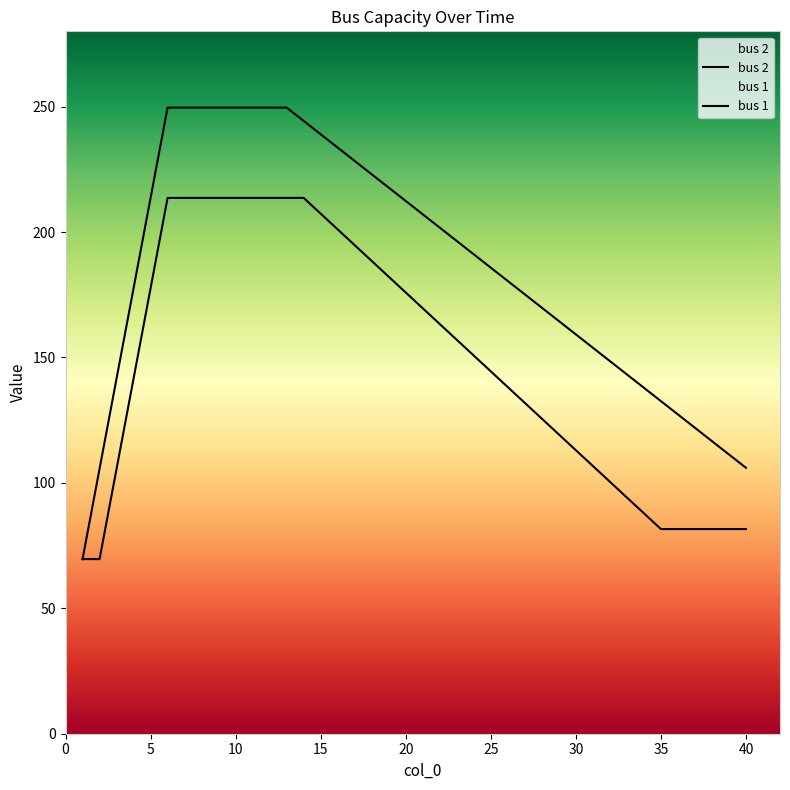

What is the sum of all bus 2 values?

7433.6